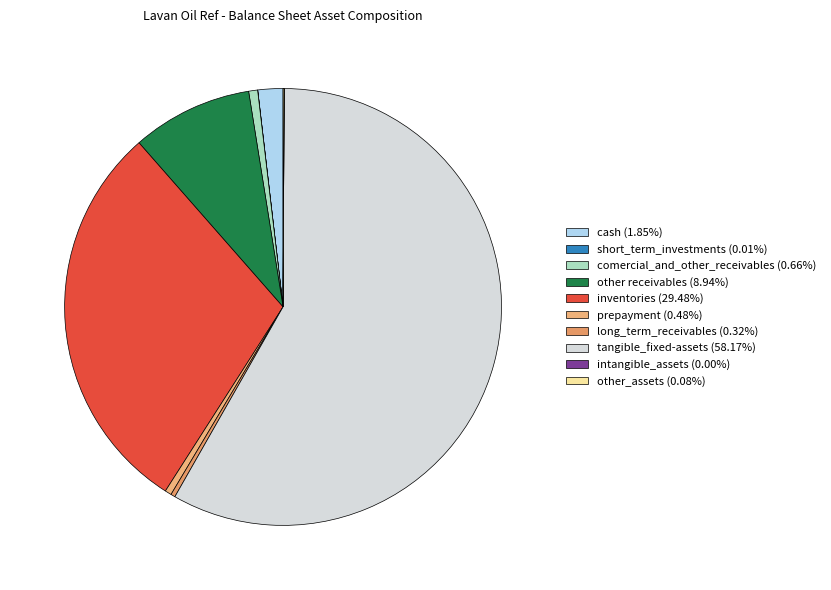

Count the number of slices in the pie.

10